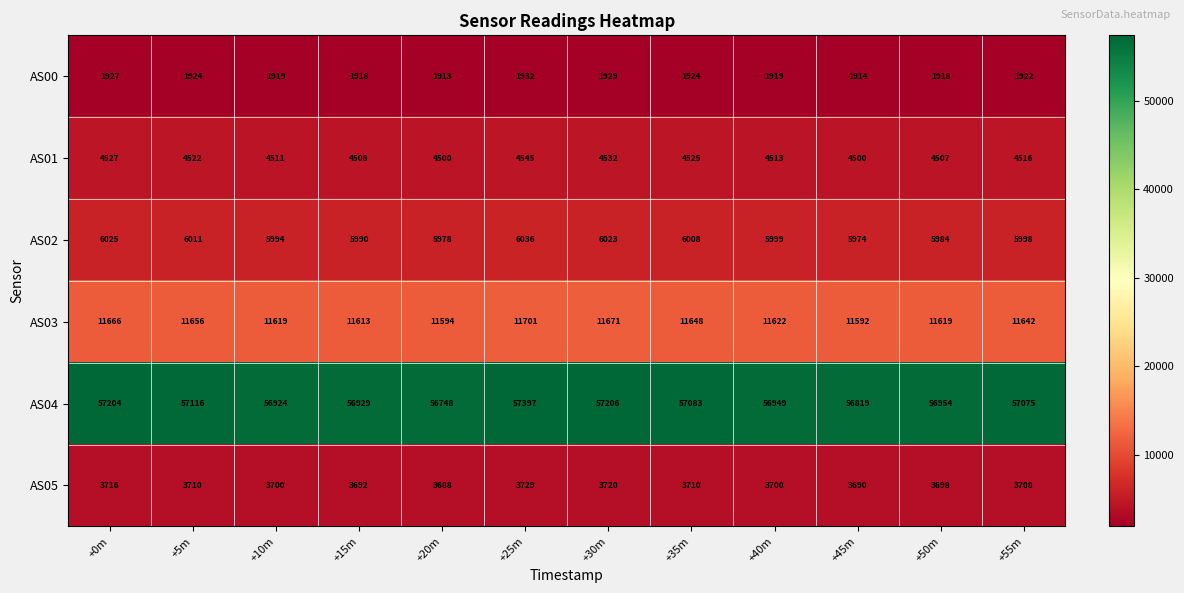

What is the spread (max minus min) of values at +15m?

55011